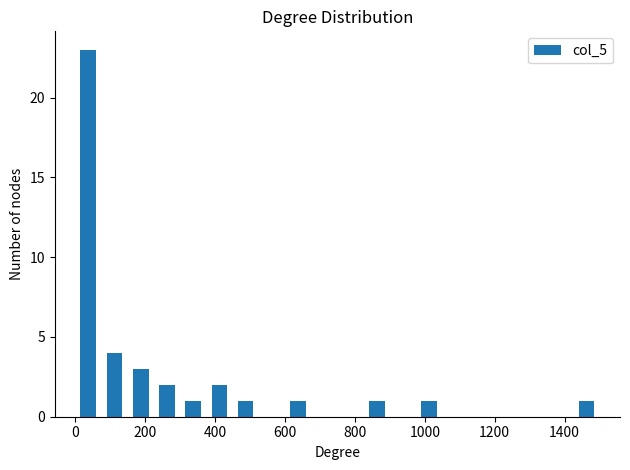

Around what value on the x-axis is the tallest bar? Give the approximate position of its centre, as read against the axis.

40